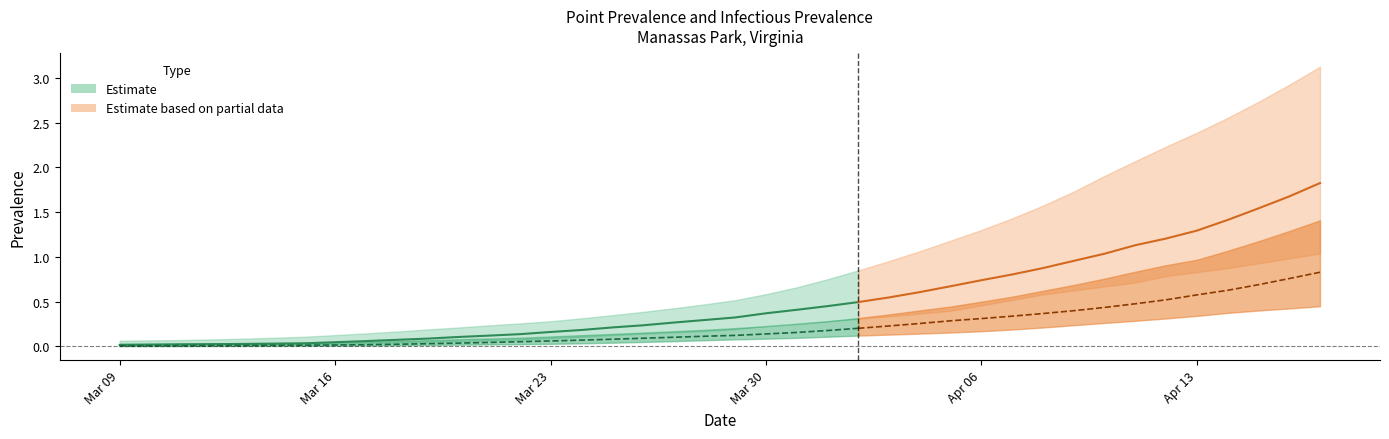

At which category is the sum across all series the highest?

2020-04-17